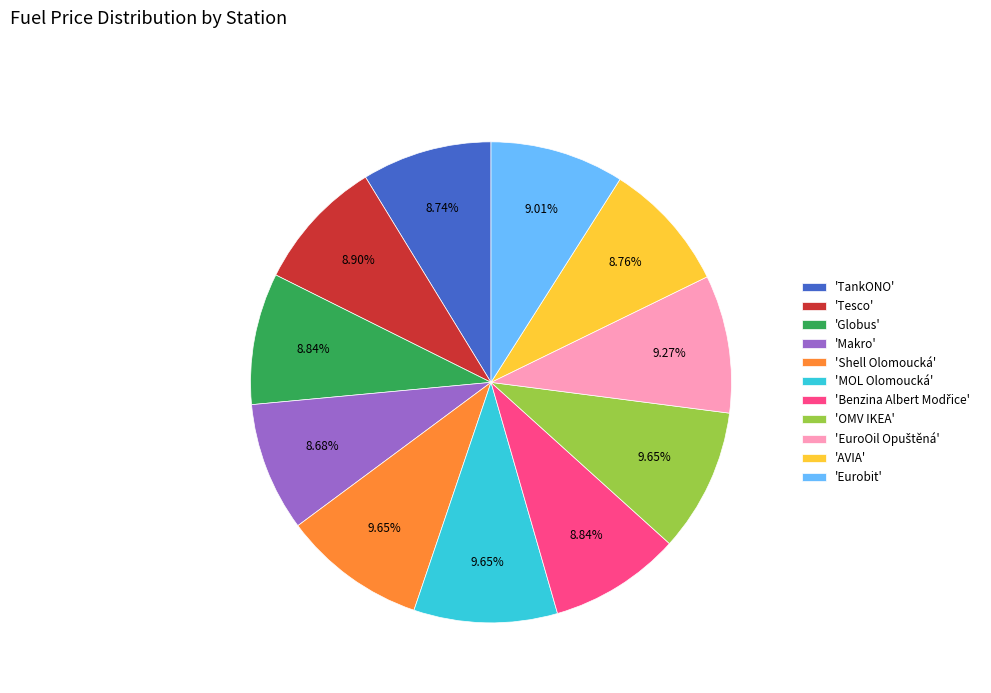

Is there a majority slice in this chart?

No